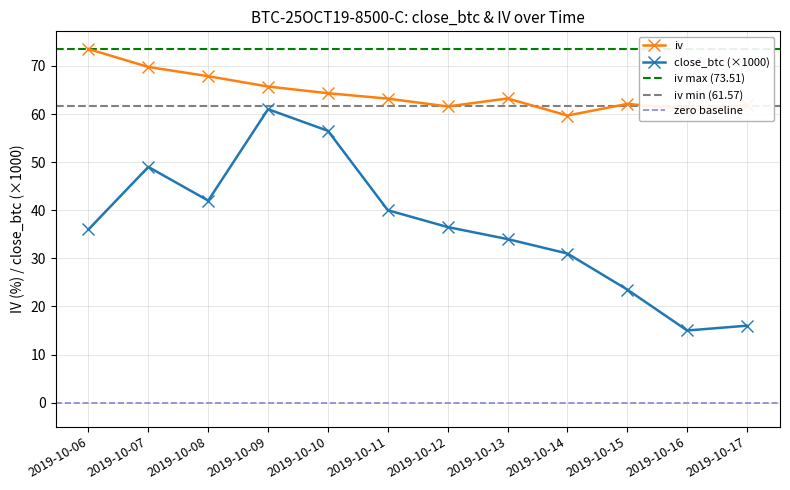

Is it true that close_btc equals 40.0 at 2019-10-11?

True